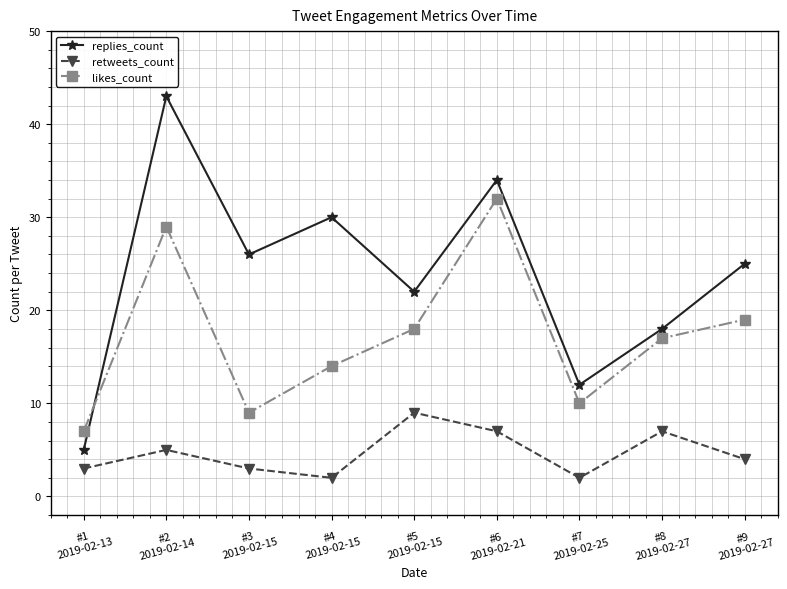

At which label does replies_count first exceed 25?

#2
2019-02-14